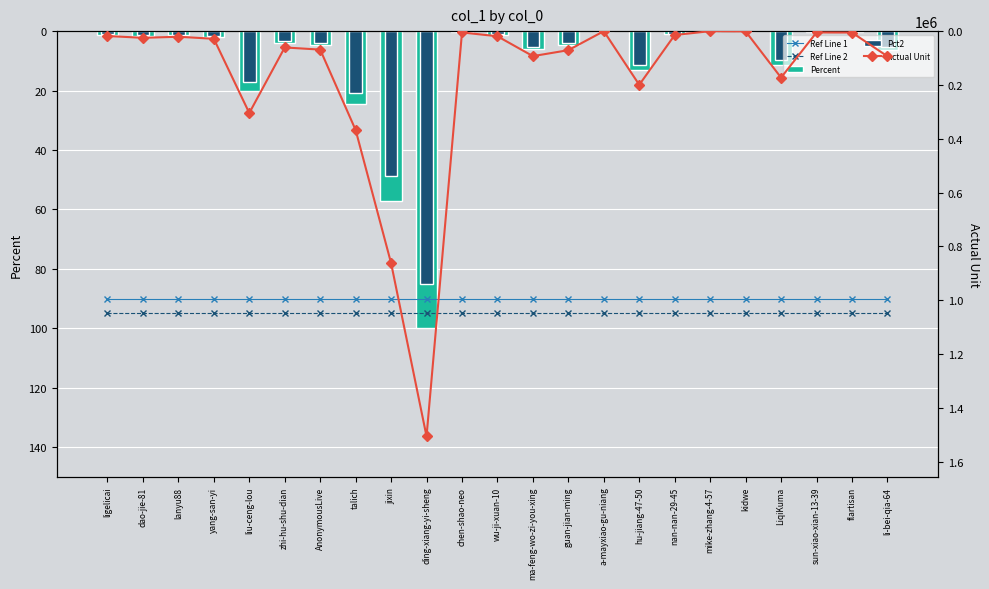

What is the difference between the highest and lowest values at mike-zhang-4-57?

138.0